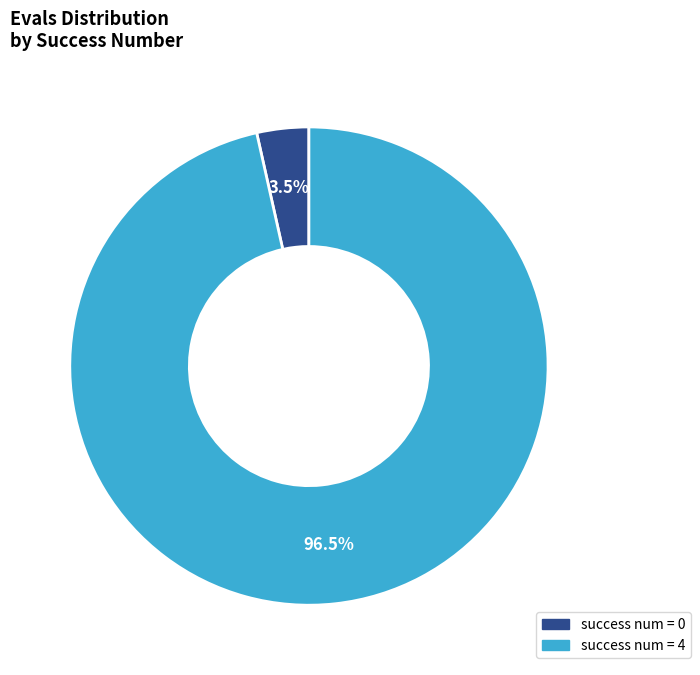

Does any single category account for the majority?

Yes